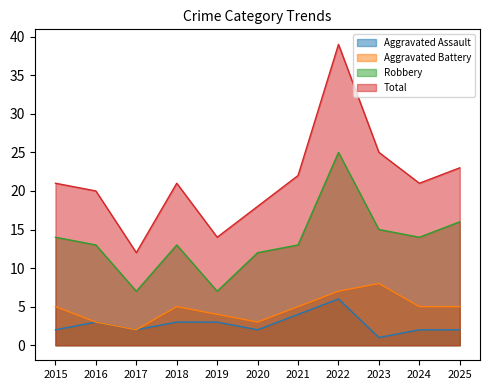

In Robbery, how many points are lower than both neighbors (excluding endpoints)?

3